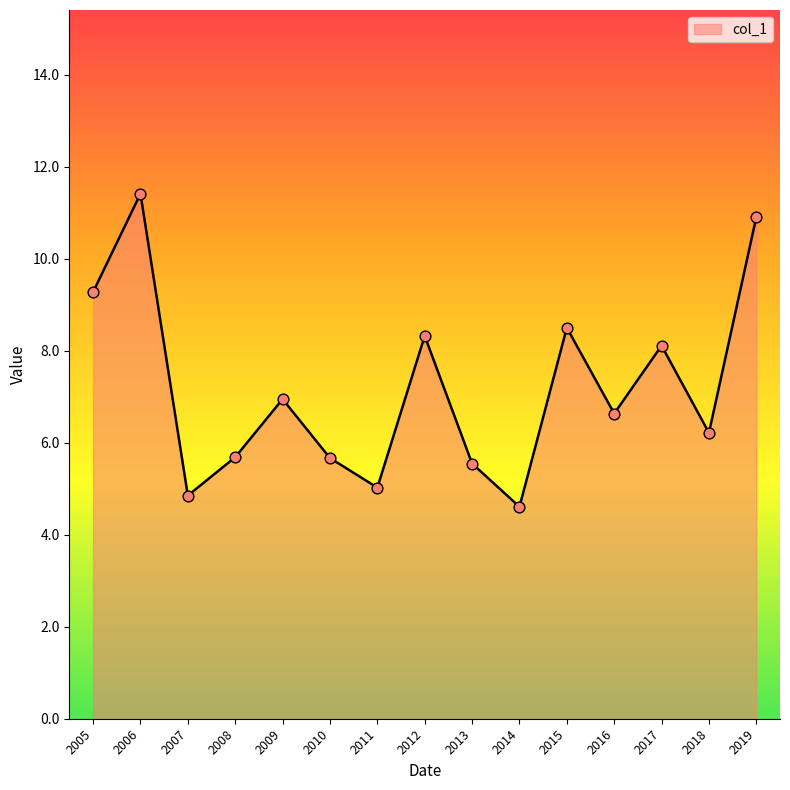

Between 2005 and 2015, which is larger?

2005